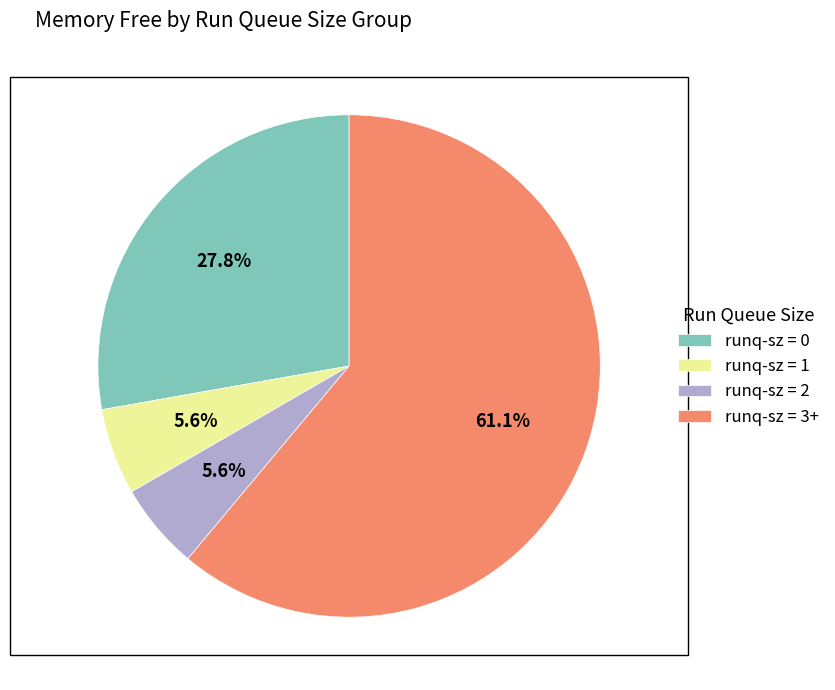

Which category has the biggest portion of the pie?

runq-sz = 3+